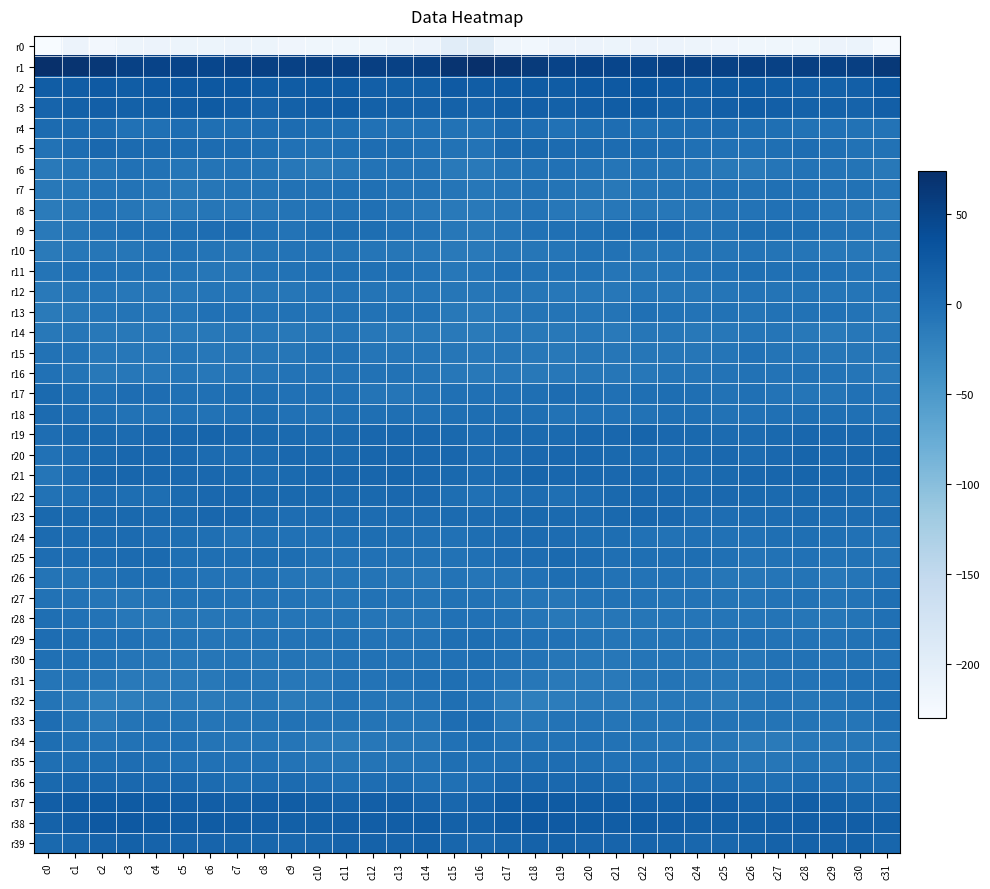

Reading left to right, extract all data points from this chart.

r0: c0=-230.0	c1=-212.6	c2=-222.7	c3=-214.8	c4=-212.4	c5=-214.0	c6=-213.6	c7=-211.9	c8=-214.3	c9=-217.3	c10=-219.2	c11=-219.1	c12=-219.2	c13=-214.6	c14=-212.2	c15=-196.9	c16=-195.2	c17=-216.6	c18=-220.5	c19=-213.2	c20=-212.6	c21=-214.5	c22=-212.6	c23=-212.4	c24=-215.7	c25=-218.0	c26=-219.2	c27=-219.3	c28=-218.1	c29=-213.2	c30=-211.3	c31=-225.4
r1: c0=73.6	c1=67.9	c2=63.5	c3=53.1	c4=50.0	c5=49.7	c6=46.9	c7=50.9	c8=53.7	c9=52.8	c10=53.8	c11=52.7	c12=55.3	c13=53.3	c14=53.8	c15=68.2	c16=73.4	c17=66.5	c18=60.4	c19=50.4	c20=50.4	c21=48.4	c22=47.7	c23=52.9	c24=52.7	c25=53.4	c26=53.7	c27=53.4	c28=54.9	c29=53.0	c30=55.2	c31=62.4
r2: c0=21.1	c1=20.4	c2=23.9	c3=21.4	c4=24.9	c5=25.2	c6=26.9	c7=26.9	c8=21.7	c9=22.1	c10=23.1	c11=21.8	c12=19.0	c13=17.2	c14=16.9	c15=23.8	c16=21.2	c17=22.1	c18=23.2	c19=22.1	c20=25.6	c21=25.4	c22=27.9	c23=25.0	c24=20.9	c25=22.8	c26=23.2	c27=20.4	c28=18.5	c29=16.6	c30=18.6	c31=26.4
r3: c0=12.2	c1=16.0	c2=18.2	c3=16.6	c4=17.3	c5=19.2	c6=22.9	c7=18.9	c8=12.9	c9=16.4	c10=20.2	c11=20.5	c12=15.9	c13=15.4	c14=13.4	c15=14.7	c16=12.4	c17=17.3	c18=18.3	c19=15.9	c20=18.0	c21=20.8	c22=22.5	c23=16.0	c24=13.4	c25=18.1	c26=20.7	c27=18.7	c28=15.4	c29=14.9	c30=13.8	c31=18.8
r4: c0=3.9	c1=3.8	c2=3.8	c3=-2.5	c4=-1.2	c5=1.9	c6=0.0	c7=-0.5	c8=2.2	c9=2.5	c10=1.0	c11=-0.2	c12=-3.0	c13=-3.7	c14=-3.5	c15=-4.6	c16=-4.4	c17=4.3	c18=1.5	c19=-3.3	c20=0.3	c21=2.0	c22=-1.2	c23=1.1	c24=2.1	c25=2.5	c26=0.2	c27=-0.8	c28=-4.1	c29=-3.1	c30=-4.1	c31=-5.2
r5: c0=-4.4	c1=2.1	c2=7.8	c3=4.8	c4=3.9	c5=3.3	c6=3.1	c7=2.6	c8=-0.1	c9=-2.4	c10=-3.7	c11=-2.1	c12=1.9	c13=1.1	c14=-2.6	c15=-4.5	c16=-4.8	c17=5.0	c18=6.9	c19=4.2	c20=3.9	c21=3.0	c22=3.0	c23=2.0	c24=-1.2	c25=-3.2	c26=-3.2	c27=-0.8	c28=2.4	c29=-0.3	c30=-3.5	c31=-4.4
r6: c0=-12.3	c1=-7.5	c2=-6.1	c3=-2.5	c4=-4.5	c5=-7.1	c6=-6.0	c7=-5.8	c8=-7.0	c9=-10.0	c10=-13.0	c11=-10.2	c12=-4.8	c13=-5.7	c14=-5.6	c15=-11.8	c16=-12.9	c17=-6.9	c18=-4.3	c19=-2.8	c20=-5.5	c21=-7.4	c22=-5.7	c23=-6.2	c24=-7.8	c25=-11.4	c26=-12.8	c27=-7.7	c28=-4.8	c29=-5.7	c30=-6.5	c31=-11.3
r7: c0=-10.7	c1=-9.6	c2=-5.1	c3=-5.6	c4=-7.4	c5=-10.6	c6=-8.6	c7=-6.2	c8=-6.0	c9=-3.7	c10=-3.8	c11=-3.1	c12=-2.2	c13=-5.3	c14=-4.7	c15=-7.7	c16=-10.4	c17=-8.0	c18=-4.6	c19=-6.4	c20=-8.5	c21=-11.0	c22=-7.2	c23=-6.2	c24=-5.5	c25=-3.1	c26=-4.0	c27=-2.1	c28=-3.5	c29=-5.4	c30=-4.3	c31=-7.5
r8: c0=-14.9	c1=-10.9	c2=-5.0	c3=-8.3	c4=-12.4	c5=-11.2	c6=-8.7	c7=-9.4	c8=-9.2	c9=-6.4	c10=-5.8	c11=-4.4	c12=-1.3	c13=-6.3	c14=-9.5	c15=-12.2	c16=-11.8	c17=-8.4	c18=-5.3	c19=-10.3	c20=-12.7	c21=-10.1	c22=-8.6	c23=-9.7	c24=-8.3	c25=-5.8	c26=-5.7	c27=-2.7	c28=-2.4	c29=-8.2	c30=-9.4	c31=-13.2
r9: c0=-12.0	c1=-9.4	c2=-4.0	c3=-1.4	c4=-2.1	c5=-0.8	c6=2.4	c7=2.8	c8=-2.3	c9=-5.7	c10=-0.9	c11=0.8	c12=1.1	c13=-3.1	c14=-5.1	c15=-9.9	c16=-11.3	c17=-7.3	c18=-2.9	c19=-1.4	c20=-2.3	c21=0.2	c22=3.2	c23=1.5	c24=-4.7	c25=-4.1	c26=0.2	c27=1.2	c28=0.0	c29=-4.5	c30=-5.3	c31=-9.0
r10: c0=-13.6	c1=-10.6	c2=-8.6	c3=-8.3	c4=-5.8	c5=-3.9	c6=-6.9	c7=-8.8	c8=-6.9	c9=-5.7	c10=-5.8	c11=-6.4	c12=-7.0	c13=-8.8	c14=-10.4	c15=-12.7	c16=-12.4	c17=-9.3	c18=-8.7	c19=-7.8	c20=-4.5	c21=-4.6	c22=-8.3	c23=-8.2	c24=-6.1	c25=-6.0	c26=-5.7	c27=-6.5	c28=-7.5	c29=-9.9	c30=-9.5	c31=-11.5
r11: c0=-6.5	c1=-2.6	c2=-3.1	c3=-4.2	c4=-3.6	c5=-6.3	c6=-8.5	c7=-8.3	c8=-5.7	c9=-3.5	c10=-1.4	c11=-1.3	c12=-2.2	c13=-2.2	c14=-5.1	c15=-10.3	c16=-7.5	c17=-1.8	c18=-4.3	c19=-3.7	c20=-4.4	c21=-7.4	c22=-8.8	c23=-7.3	c24=-4.9	c25=-2.9	c26=-0.8	c27=-1.7	c28=-2.1	c29=-3.3	c30=-5.4	c31=-7.5
r12: c0=-12.3	c1=-8.9	c2=-7.6	c3=-10.6	c4=-9.3	c5=-10.5	c6=-8.1	c7=-7.8	c8=-8.9	c9=-9.1	c10=-5.4	c11=-5.6	c12=-6.5	c13=-7.3	c14=-7.7	c15=-8.3	c16=-8.5	c17=-6.8	c18=-9.4	c19=-10.1	c20=-9.6	c21=-10.2	c22=-7.4	c23=-8.5	c24=-9.1	c25=-7.9	c26=-5.2	c27=-6.0	c28=-6.6	c29=-7.8	c30=-7.1	c31=-5.5
r13: c0=-14.1	c1=-11.2	c2=-7.5	c3=-6.0	c4=-7.5	c5=-7.9	c6=-3.2	c7=-2.9	c8=-4.8	c9=-4.3	c10=-5.4	c11=-4.6	c12=-4.3	c13=-3.7	c14=-3.8	c15=-10.9	c16=-12.8	c17=-9.7	c18=-6.4	c19=-6.2	c20=-8.2	c21=-6.4	c22=-2.2	c23=-3.9	c24=-4.7	c25=-4.2	c26=-5.9	c27=-4.1	c28=-4.1	c29=-3.5	c30=-5.6	c31=-10.7
r14: c0=-11.7	c1=-9.0	c2=-10.8	c3=-11.2	c4=-10.2	c5=-12.0	c6=-10.8	c7=-8.7	c8=-10.3	c9=-10.6	c10=-8.5	c11=-7.1	c12=-9.6	c13=-12.0	c14=-10.9	c15=-12.2	c16=-13.2	c17=-9.9	c18=-11.1	c19=-10.9	c20=-10.2	c21=-12.5	c22=-9.3	c23=-9.2	c24=-10.8	c25=-9.8	c26=-7.8	c27=-7.4	c28=-10.9	c29=-12.0	c30=-10.6	c31=-10.6
r15: c0=-3.9	c1=-5.6	c2=-9.9	c3=-10.2	c4=-10.5	c5=-7.5	c6=-9.6	c7=-9.0	c8=-9.1	c9=-8.4	c10=-3.7	c11=-4.6	c12=-7.4	c13=-7.8	c14=-8.2	c15=-9.2	c16=-9.5	c17=-8.4	c18=-9.9	c19=-10.9	c20=-9.1	c21=-8.3	c22=-9.2	c23=-9.1	c24=-8.9	c25=-7.1	c26=-2.9	c27=-5.9	c28=-7.6	c29=-8.2	c30=-8.4	c31=-8.9
r16: c0=-3.1	c1=-6.2	c2=-10.8	c3=-9.9	c4=-9.5	c5=-8.1	c6=-10.1	c7=-7.6	c8=-7.0	c9=-5.1	c10=-4.9	c11=-5.6	c12=-4.2	c13=-4.4	c14=-6.3	c15=-9.8	c16=-10.7	c17=-9.5	c18=-10.6	c19=-9.8	c20=-9.0	c21=-8.5	c22=-9.6	c23=-6.9	c24=-6.4	c25=-5.1	c26=-4.6	c27=-5.8	c28=-3.6	c29=-5.3	c30=-7.4	c31=-12.0
r17: c0=5.0	c1=0.9	c2=-1.9	c3=1.5	c4=1.9	c5=-1.4	c6=-1.5	c7=0.5	c8=0.0	c9=-3.2	c10=-2.2	c11=-3.1	c12=-6.8	c13=-7.1	c14=-4.0	c15=-1.7	c16=-2.0	c17=-1.8	c18=-0.8	c19=2.6	c20=0.4	c21=-1.6	c22=-0.5	c23=0.6	c24=-0.8	c25=-3.8	c26=-1.5	c27=-5.0	c28=-7.2	c29=-6.4	c30=-2.7	c31=-4.9
r18: c0=4.4	c1=1.7	c2=-0.0	c3=-3.6	c4=-4.1	c5=-2.6	c6=-4.4	c7=-1.6	c8=0.2	c9=-3.2	c10=-4.1	c11=-2.1	c12=-1.0	c13=-0.9	c14=-1.2	c15=-0.5	c16=0.1	c17=0.2	c18=-0.8	c19=-4.6	c20=-3.3	c21=-3.0	c22=-4.0	c23=-0.1	c24=-0.6	c25=-4.6	c26=-2.9	c27=-2.2	c28=-0.5	c29=-1.0	c30=-1.6	c31=-4.1
r19: c0=1.4	c1=5.1	c2=6.1	c3=4.8	c4=8.6	c5=8.5	c6=11.2	c7=8.4	c8=6.7	c9=5.1	c10=4.5	c11=5.4	c12=8.5	c13=8.9	c14=8.5	c15=6.3	c16=2.7	c17=6.4	c18=5.3	c19=5.8	c20=9.0	c21=9.5	c22=10.8	c23=7.3	c24=6.5	c25=4.6	c26=4.7	c27=6.3	c28=9.0	c29=8.8	c30=8.3	c31=6.3
r20: c0=-2.9	c1=2.0	c2=6.1	c3=8.9	c4=8.6	c5=7.4	c6=4.8	c7=3.6	c8=4.1	c9=7.4	c10=6.1	c11=5.5	c12=10.6	c13=10.4	c14=9.1	c15=8.8	c16=4.4	c17=4.5	c18=7.7	c19=8.6	c20=8.7	c21=6.2	c22=4.3	c23=3.3	c24=5.7	c25=7.6	c26=4.7	c27=7.7	c28=11.3	c29=9.4	c30=10.0	c31=11.9
r21: c0=-8.0	c1=1.6	c2=10.4	c3=9.9	c4=8.5	c5=8.3	c6=7.8	c7=6.7	c8=3.2	c9=5.5	c10=8.9	c11=9.2	c12=10.5	c13=10.9	c14=9.0	c15=7.0	c16=3.7	c17=7.0	c18=10.9	c19=9.1	c20=8.5	c21=7.8	c22=7.9	c23=4.9	c24=3.6	c25=6.8	c26=9.1	c27=9.8	c28=10.8	c29=10.3	c30=8.7	c31=11.1
r22: c0=-3.9	c1=-1.6	c2=3.7	c3=0.7	c4=1.1	c5=5.3	c6=7.5	c7=8.5	c8=6.6	c9=7.1	c10=6.9	c11=5.6	c12=6.2	c13=7.7	c14=7.5	c15=0.5	c16=-1.7	c17=1.1	c18=3.2	c19=-0.1	c20=2.5	c21=6.4	c22=8.0	c23=7.8	c24=6.2	c25=7.3	c26=6.2	c27=5.7	c28=6.8	c29=8.3	c30=5.3	c31=0.8
r23: c0=6.3	c1=5.0	c2=6.5	c3=6.1	c4=5.0	c5=5.7	c6=8.9	c7=8.9	c8=3.7	c9=1.5	c10=2.7	c11=3.4	c12=2.7	c13=3.2	c14=2.9	c15=4.3	c16=4.7	c17=5.3	c18=6.7	c19=5.8	c20=4.7	c21=6.8	c22=9.3	c23=7.5	c24=2.2	c25=1.6	c26=3.5	c27=2.5	c28=3.8	c29=2.6	c30=3.3	c31=4.7
r24: c0=4.6	c1=3.5	c2=4.7	c3=3.7	c4=1.6	c5=0.3	c6=-1.0	c7=-5.0	c8=-1.9	c9=-3.1	c10=-3.2	c11=-1.2	c12=0.2	c13=-0.5	c14=-1.5	c15=-2.3	c16=0.5	c17=3.3	c18=4.6	c19=2.9	c20=0.7	c21=0.5	c22=-3.4	c23=-3.9	c24=-2.0	c25=-3.4	c26=-2.6	c27=-0.2	c28=-0.0	c29=-0.8	c30=-2.5	c31=-5.8
r25: c0=2.2	c1=2.0	c2=2.7	c3=4.1	c4=5.1	c5=-0.4	c6=-0.1	c7=-0.5	c8=0.7	c9=0.3	c10=-4.6	c11=-5.3	c12=-2.3	c13=-3.6	c14=-3.6	c15=-3.6	c16=-1.7	c17=2.2	c18=2.6	c19=4.9	c20=3.2	c21=-0.7	c22=-0.3	c23=-0.2	c24=1.1	c25=-1.1	c26=-5.6	c27=-3.9	c28=-2.5	c29=-3.8	c30=-3.8	c31=-6.6
r26: c0=-6.9	c1=-6.9	c2=-4.0	c3=-0.7	c4=1.1	c5=-3.4	c6=-5.0	c7=-4.8	c8=-4.4	c9=-7.8	c10=-8.6	c11=-8.0	c12=-6.3	c13=-8.8	c14=-9.5	c15=-5.3	c16=-8.1	c17=-6.0	c18=-3.2	c19=0.5	c20=-0.2	c21=-4.5	c22=-5.2	c23=-4.5	c24=-5.4	c25=-8.3	c26=-8.7	c27=-7.1	c28=-6.5	c29=-9.8	c30=-7.3	c31=-3.4
r27: c0=-4.6	c1=-5.3	c2=-7.5	c3=-8.8	c4=-6.6	c5=-4.0	c6=-4.1	c7=-5.8	c8=-5.2	c9=-5.3	c10=-7.4	c11=-7.2	c12=-3.5	c13=-5.5	c14=-6.9	c15=-3.8	c16=-4.4	c17=-6.6	c18=-8.1	c19=-8.5	c20=-5.2	c21=-3.8	c22=-4.8	c23=-5.9	c24=-4.9	c25=-6.1	c26=-8.1	c27=-5.3	c28=-3.7	c29=-6.4	c30=-5.8	c31=-0.1
r28: c0=-0.2	c1=-3.3	c2=-5.7	c3=-10.0	c4=-10.7	c5=-9.2	c6=-8.5	c7=-8.2	c8=-8.1	c9=-7.3	c10=-7.9	c11=-6.6	c12=-7.3	c13=-9.2	c14=-7.8	c15=-2.5	c16=-2.8	c17=-4.2	c18=-7.5	c19=-10.6	c20=-10.4	c21=-8.9	c22=-8.6	c23=-8.0	c24=-7.7	c25=-7.7	c26=-7.4	c27=-6.2	c28=-8.7	c29=-8.8	c30=-6.2	c31=-2.0
r29: c0=2.1	c1=-0.1	c2=-2.7	c3=-2.4	c4=-5.0	c5=-6.7	c6=-7.6	c7=-6.6	c8=-5.3	c9=-5.5	c10=-4.0	c11=-4.3	c12=-5.7	c13=-4.9	c14=-4.7	c15=-1.0	c16=0.9	c17=-1.5	c18=-2.3	c19=-3.1	c20=-6.0	c21=-7.0	c22=-7.4	c23=-6.2	c24=-5.2	c25=-5.7	c26=-3.2	c27=-5.3	c28=-5.3	c29=-4.7	c30=-4.3	c31=-2.3
r30: c0=-1.5	c1=-3.3	c2=-4.4	c3=-7.4	c4=-9.1	c5=-10.3	c6=-8.3	c7=-7.5	c8=-8.3	c9=-6.7	c10=-8.4	c11=-5.5	c12=-3.5	c13=-5.0	c14=-4.0	c15=-2.7	c16=-0.1	c17=-3.7	c18=-5.0	c19=-8.2	c20=-9.8	c21=-9.6	c22=-7.7	c23=-7.9	c24=-7.7	c25=-7.2	c26=-8.2	c27=-4.0	c28=-3.9	c29=-4.9	c30=-4.3	c31=-5.8
r31: c0=-7.8	c1=-7.6	c2=-9.0	c3=-12.1	c4=-12.6	c5=-12.3	c6=-11.0	c7=-6.5	c8=-8.4	c9=-9.7	c10=-9.7	c11=-5.5	c12=-5.1	c13=-3.7	c14=-1.7	c15=-0.8	c16=-2.5	c17=-7.7	c18=-9.9	c19=-12.7	c20=-12.3	c21=-12.1	c22=-9.2	c23=-6.5	c24=-9.4	c25=-9.6	c26=-8.6	c27=-4.8	c28=-5.1	c29=-2.8	c30=-1.9	c31=-0.9
r32: c0=-6.3	c1=-12.9	c2=-18.5	c3=-17.4	c4=-13.6	c5=-12.9	c6=-13.3	c7=-11.1	c8=-9.4	c9=-13.1	c10=-11.4	c11=-4.9	c12=-7.8	c13=-8.5	c14=-4.9	c15=-0.8	c16=-4.3	c17=-15.4	c18=-18.4	c19=-16.0	c20=-12.9	c21=-12.8	c22=-12.6	c23=-10.2	c24=-10.0	c25=-13.9	c26=-8.3	c27=-5.0	c28=-9.0	c29=-6.9	c30=-4.6	c31=-0.5
r33: c0=2.0	c1=-6.7	c2=-12.0	c3=-7.0	c4=-4.4	c5=-7.0	c6=-7.6	c7=-6.7	c8=-6.8	c9=-4.6	c10=-5.8	c11=-6.8	c12=-6.7	c13=-7.7	c14=-7.9	c15=1.4	c16=2.9	c17=-9.7	c18=-10.1	c19=-5.5	c20=-5.0	c21=-7.6	c22=-6.7	c23=-7.5	c24=-5.5	c25=-4.7	c26=-6.4	c27=-6.6	c28=-6.8	c29=-8.0	c30=-7.4	c31=-1.6
r34: c0=0.5	c1=-3.5	c2=-5.1	c3=-4.1	c4=-3.3	c5=-2.9	c6=-6.3	c7=-7.4	c8=-8.0	c9=-7.7	c10=-12.0	c11=-15.1	c12=-10.6	c13=-9.4	c14=-8.9	c15=-2.5	c16=0.7	c17=-4.6	c18=-4.1	c19=-4.3	c20=-2.6	c21=-4.1	c22=-6.8	c23=-7.6	c24=-8.0	c25=-8.3	c26=-14.1	c27=-13.6	c28=-9.6	c29=-9.3	c30=-9.0	c31=-7.6
r35: c0=-0.4	c1=-0.5	c2=0.5	c3=1.3	c4=0.3	c5=-2.8	c6=-2.9	c7=-3.4	c8=-2.9	c9=-5.1	c10=-7.9	c11=-9.2	c12=-6.6	c13=-6.5	c14=-5.3	c15=-0.7	c16=-1.4	c17=-0.3	c18=0.7	c19=1.5	c20=-0.9	c21=-2.8	c22=-3.3	c23=-3.2	c24=-3.5	c25=-6.2	c26=-8.7	c27=-8.3	c28=-6.2	c29=-6.9	c30=-3.8	c31=-2.9
r36: c0=6.4	c1=9.1	c2=9.4	c3=7.3	c4=8.1	c5=7.9	c6=4.0	c7=1.2	c8=3.1	c9=4.1	c10=2.3	c11=-1.4	c12=1.5	c13=3.3	c14=-1.4	c15=-1.8	c16=1.9	c17=9.3	c18=8.5	c19=7.3	c20=8.8	c21=6.7	c22=2.4	c23=1.3	c24=4.0	c25=3.7	c26=0.6	c27=-1.0	c28=3.2	c29=1.6	c30=-1.7	c31=-1.2
r37: c0=19.5	c1=22.1	c2=23.3	c3=22.8	c4=21.7	c5=20.0	c6=19.2	c7=16.9	c8=20.0	c9=21.1	c10=17.3	c11=14.1	c12=18.0	c13=18.6	c14=12.7	c15=8.9	c16=14.1	c17=22.5	c18=23.0	c19=22.7	c20=20.6	c21=20.3	c22=17.9	c23=17.8	c24=20.8	c25=19.9	c26=15.5	c27=14.7	c28=19.6	c29=16.5	c30=11.4	c31=9.2
r38: c0=15.5	c1=19.3	c2=25.0	c3=25.8	c4=23.2	c5=21.4	c6=22.0	c7=21.1	c8=18.4	c9=17.2	c10=17.8	c11=18.3	c12=19.7	c13=20.1	c14=20.5	c15=15.9	c16=16.5	c17=21.6	c18=26.1	c19=24.9	c20=22.3	c21=21.3	c22=21.9	c23=20.2	c24=17.4	c25=17.7	c26=17.5	c27=18.8	c28=20.0	c29=20.2	c30=20.2	c31=17.0
r39: c0=7.0	c1=9.3	c2=13.9	c3=16.2	c4=14.0	c5=12.1	c6=12.8	c7=11.9	c8=10.0	c9=8.9	c10=9.6	c11=14.2	c12=15.0	c13=14.3	c14=16.4	c15=10.3	c16=7.8	c17=11.3	c18=14.7	c19=16.3	c20=12.4	c21=12.6	c22=12.5	c23=11.1	c24=9.6	c25=9.0	c26=11.0	c27=15.1	c28=14.7	c29=14.9	c30=16.2	c31=10.5